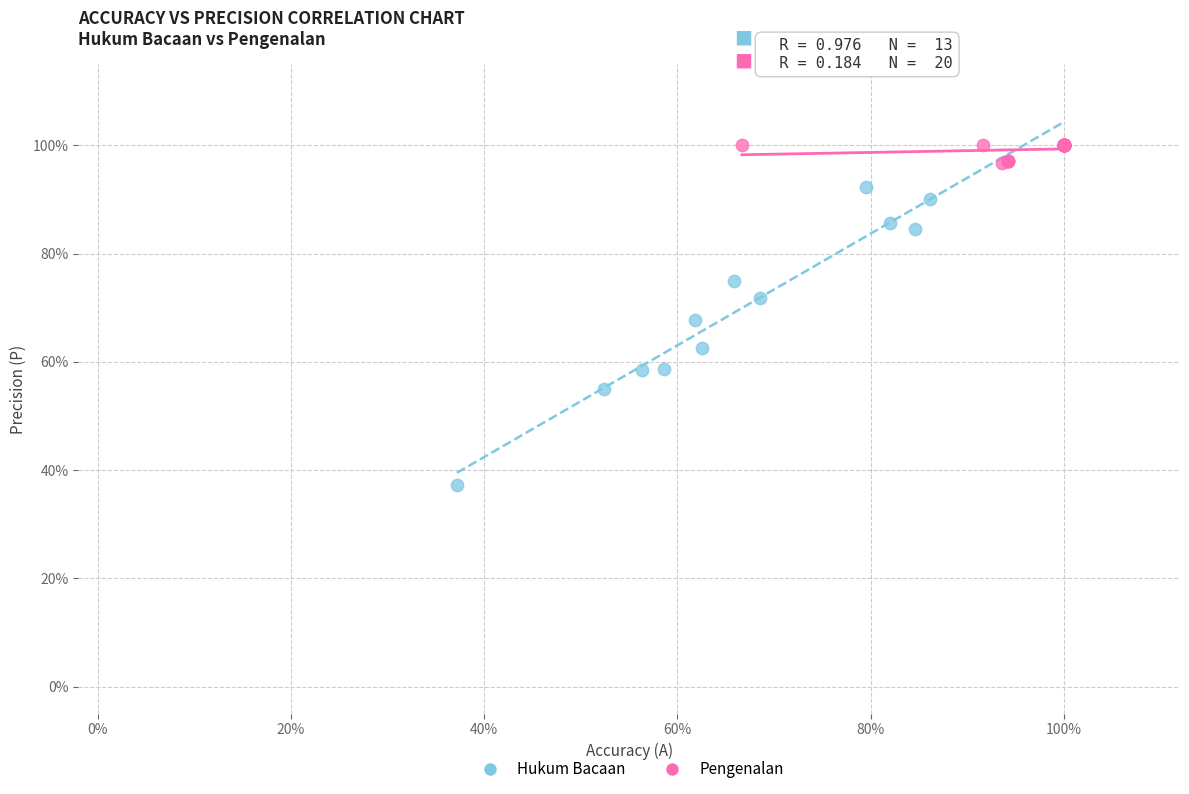

What are all the series names shown in the legend?

Hukum Bacaan, Pengenalan